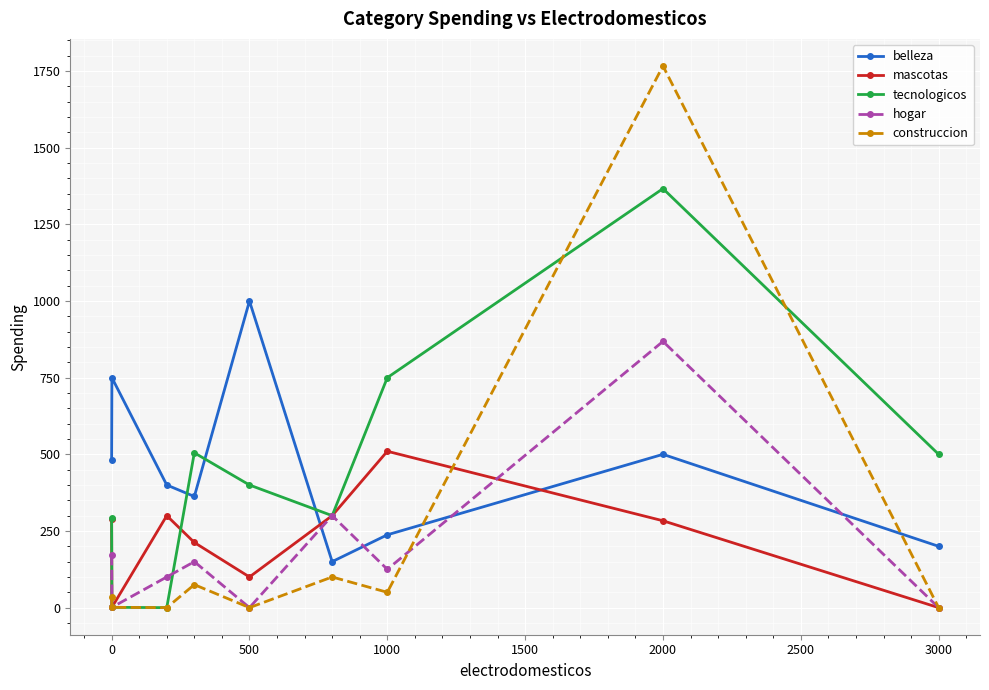

In belleza, how many points are higher than both neighbors (excluding endpoints)?

3